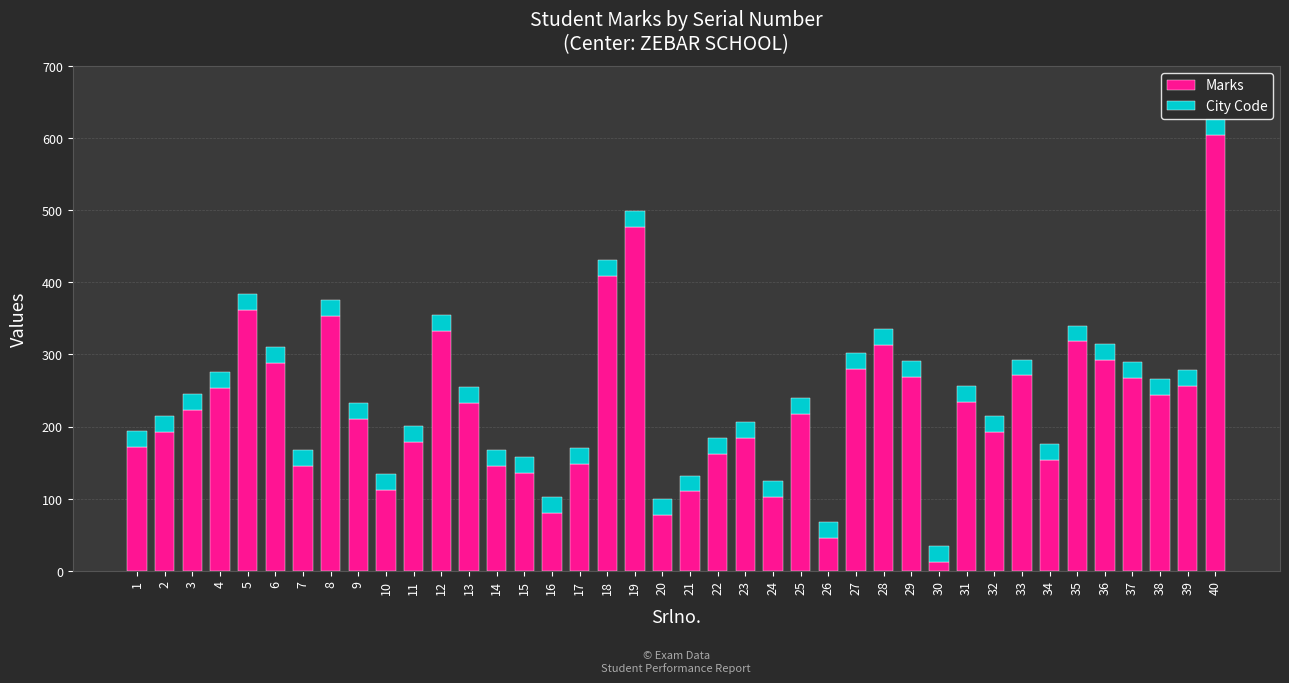

What is the difference between the second highest and second lowest values in the Marks series?

431.0